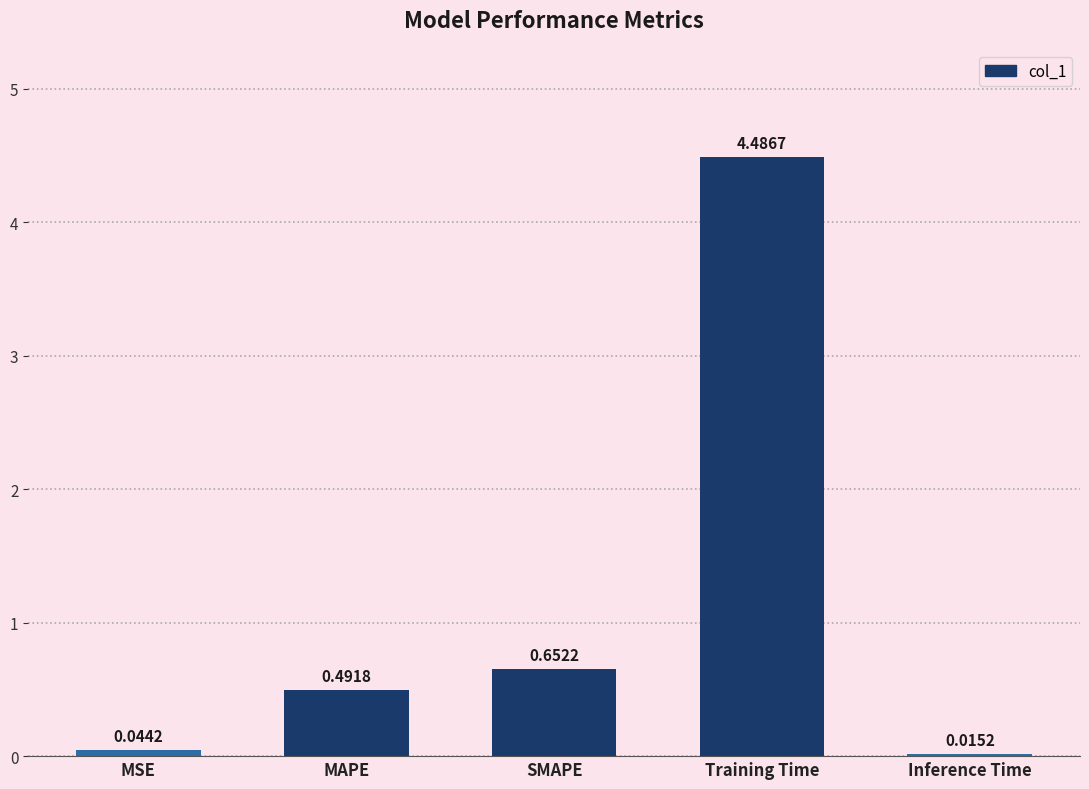

What is the sum of all values?

5.7